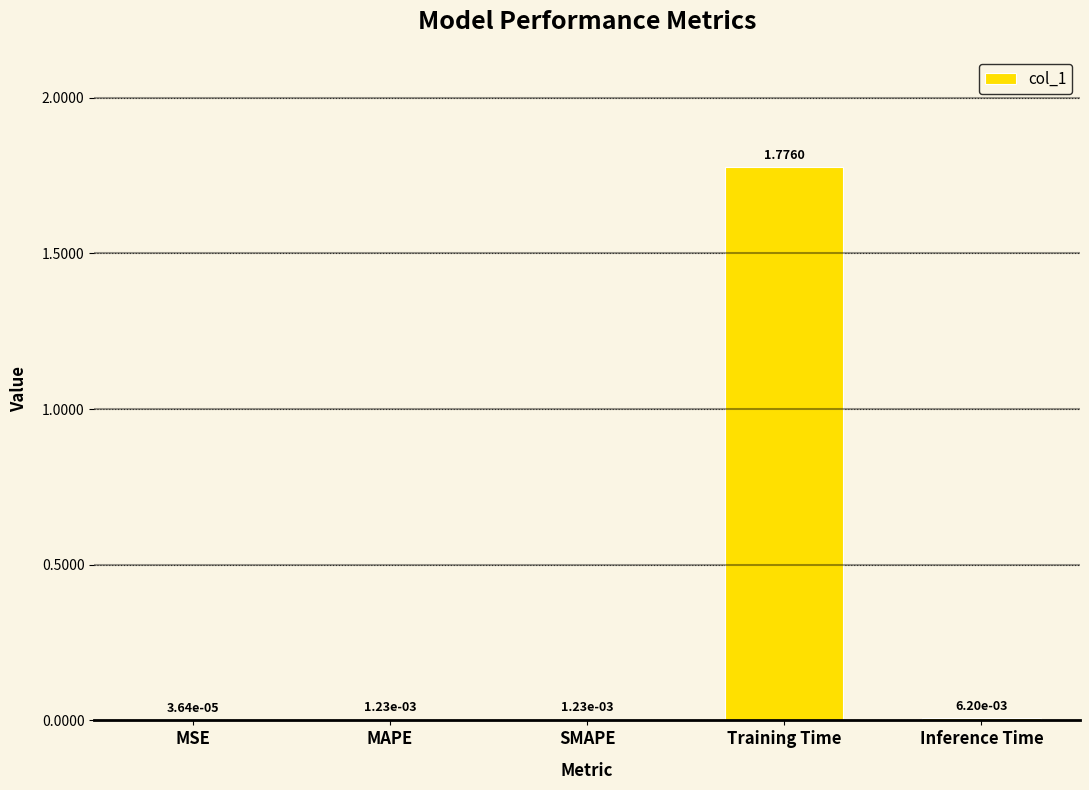

What is the change in value from SMAPE to Training Time?

+1.8